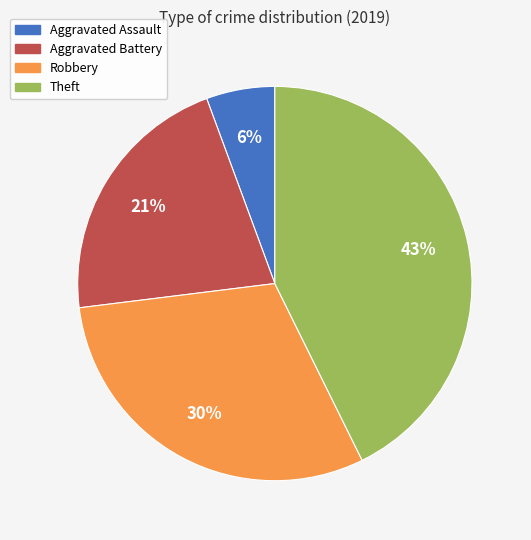

Which slice is the largest?

Theft